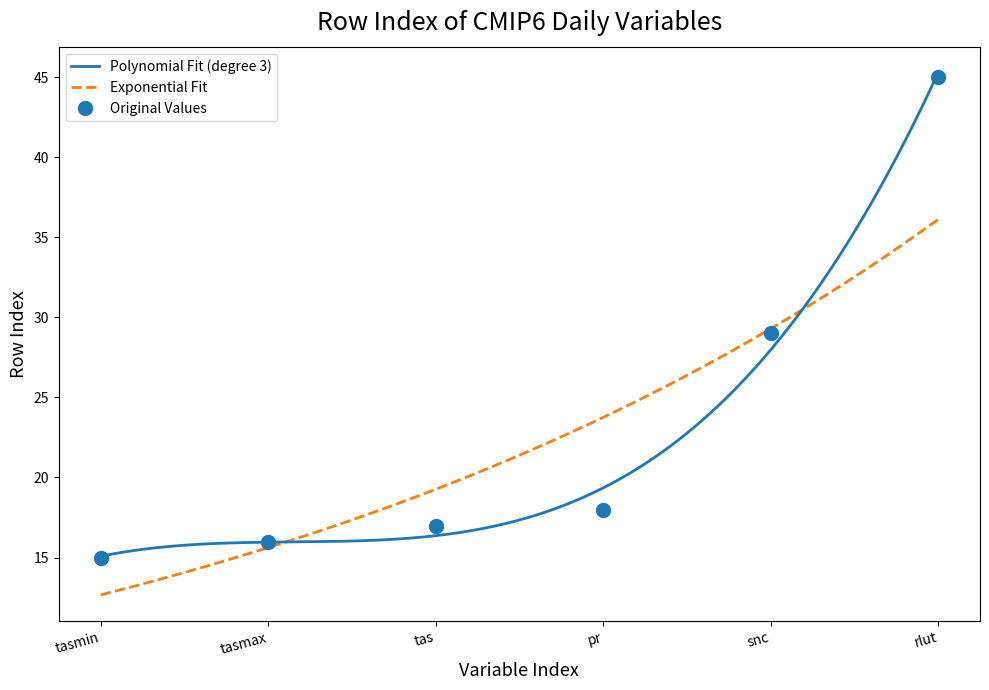

Reading left to right, extract all data points from this chart.

15	16	17	18	29	45